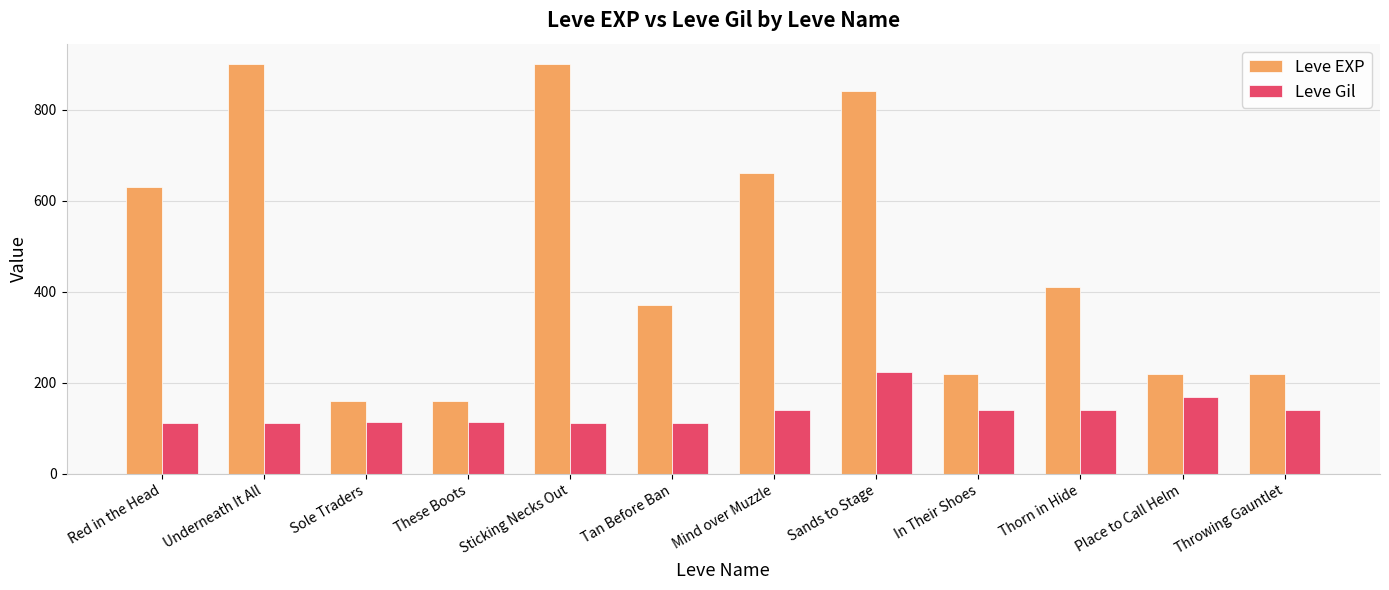

What is the value of the Leve EXP bar at the 2nd from the left?

900